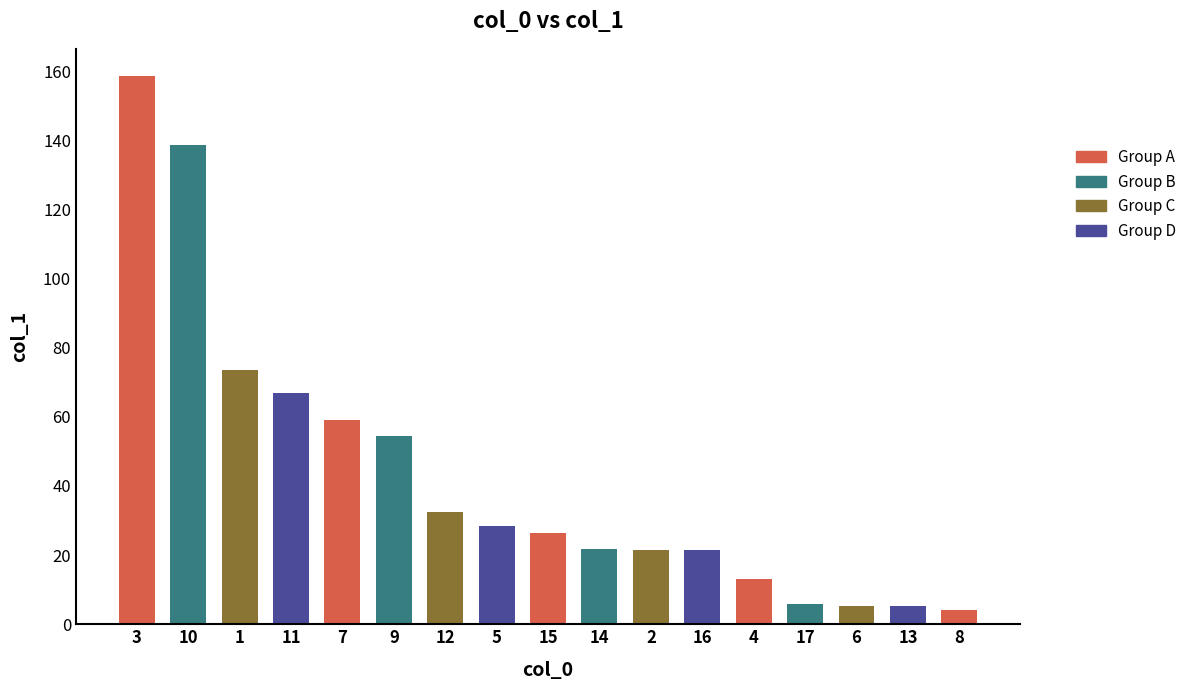

What is the sum of the values at 5 and 12?

60.8